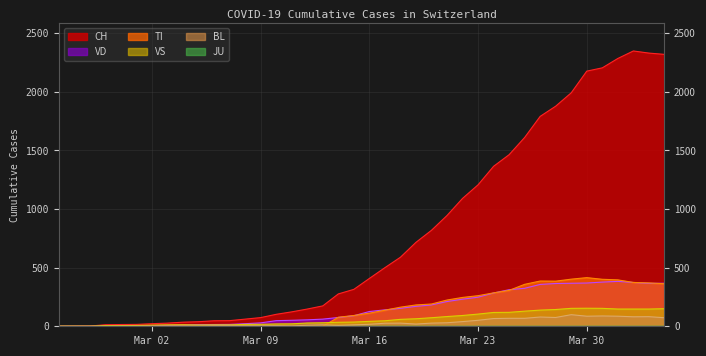

True or false: CH and TI cross at least once.

False